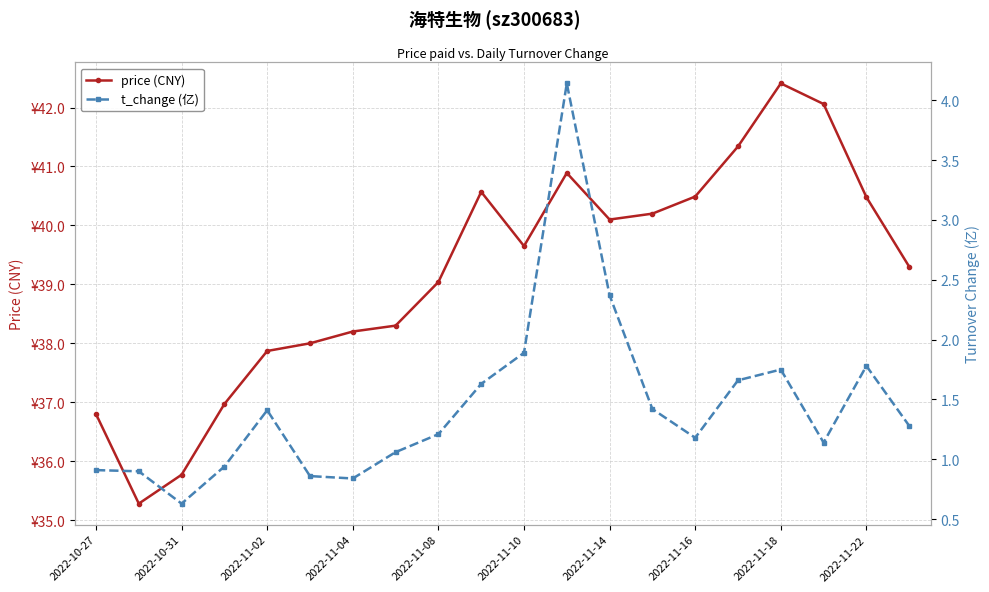

Which series has the largest total across all categories?

price (CNY)